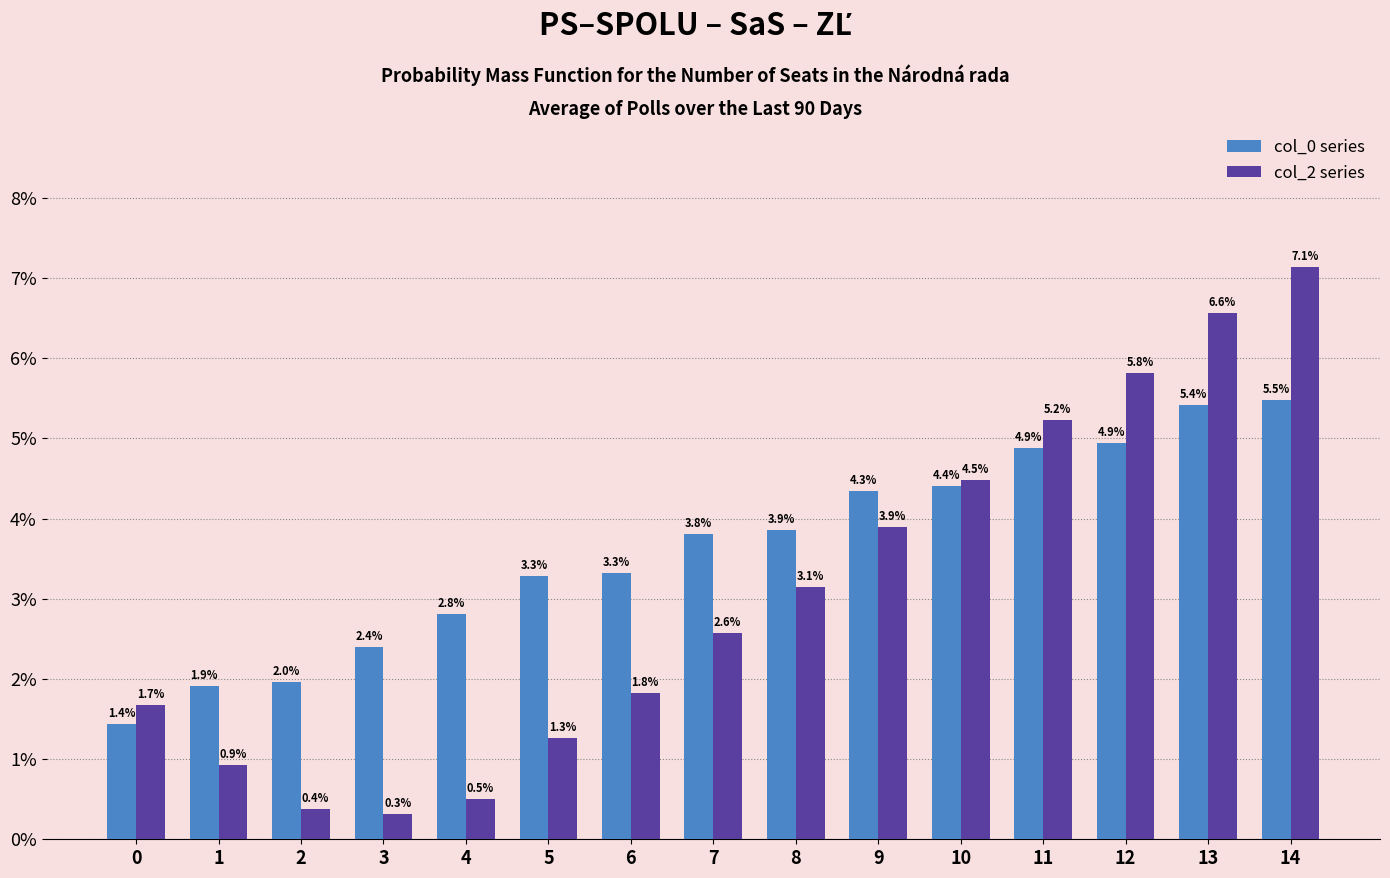

What is the total value across all series at 10?

8.9